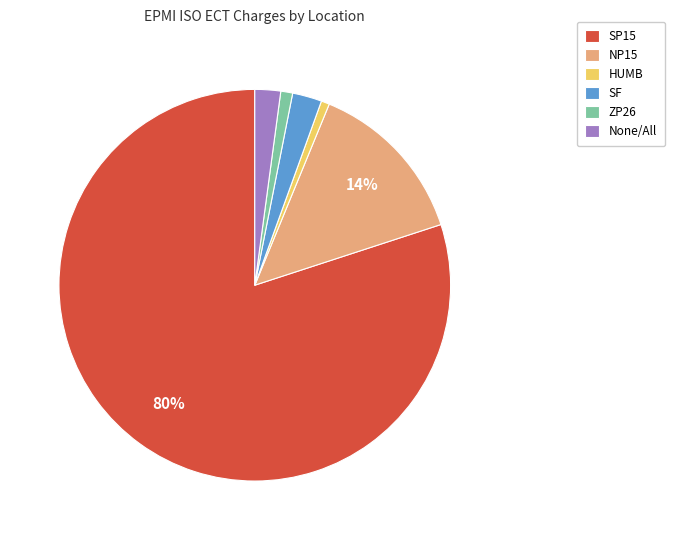

Which category has the biggest portion of the pie?

SP15